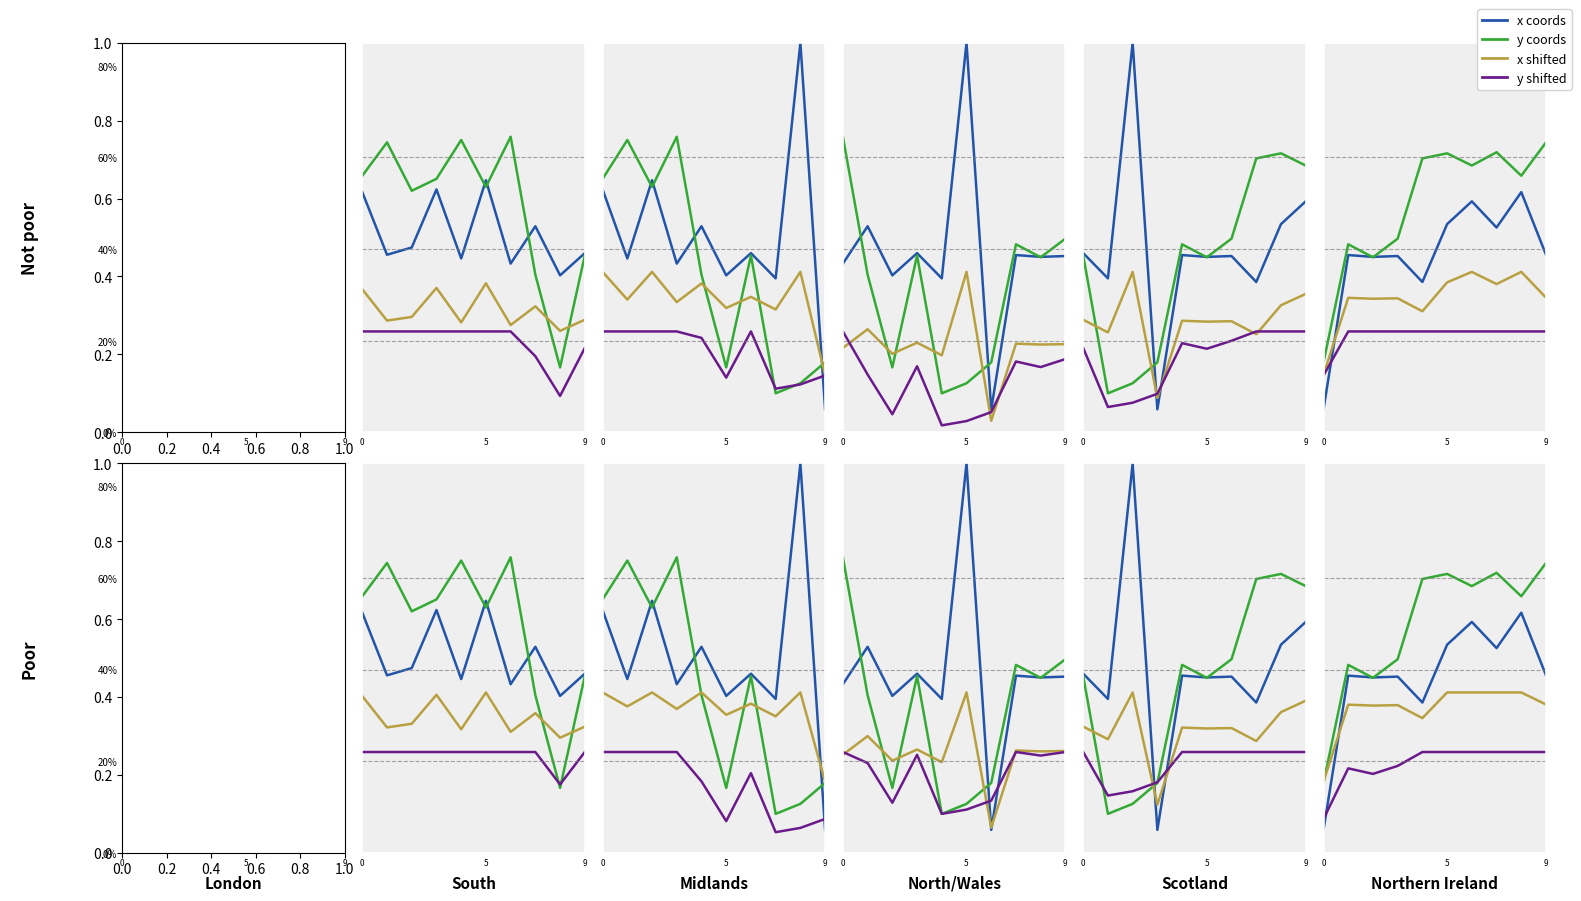

What is the spread (max minus min) of values at 5?

22.6